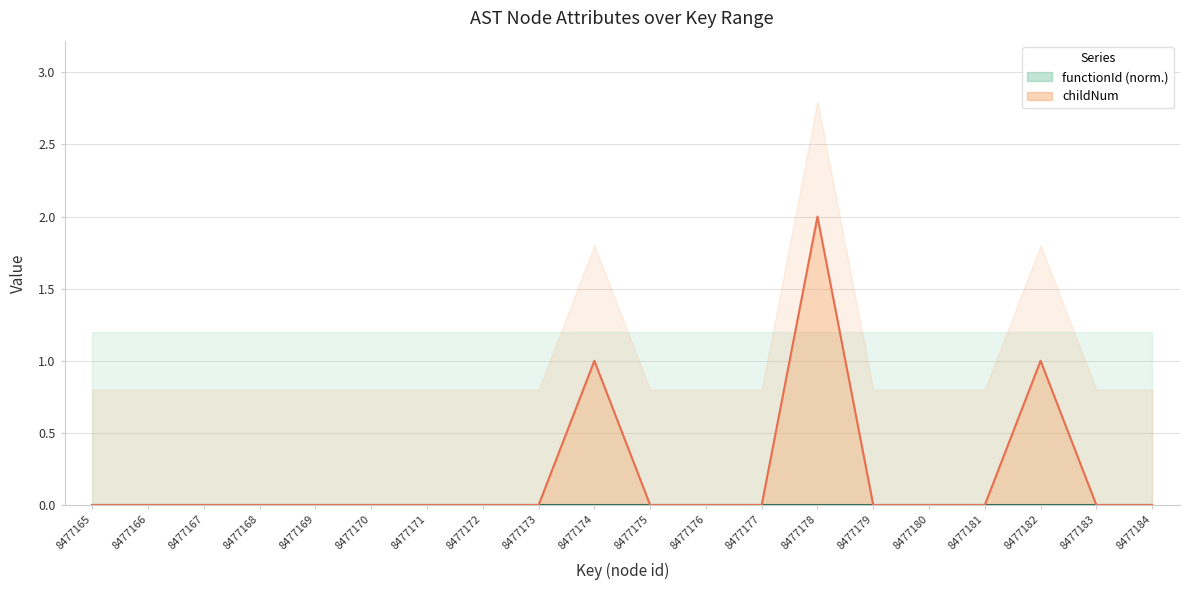

What is the maximum value shown in the chart?

2